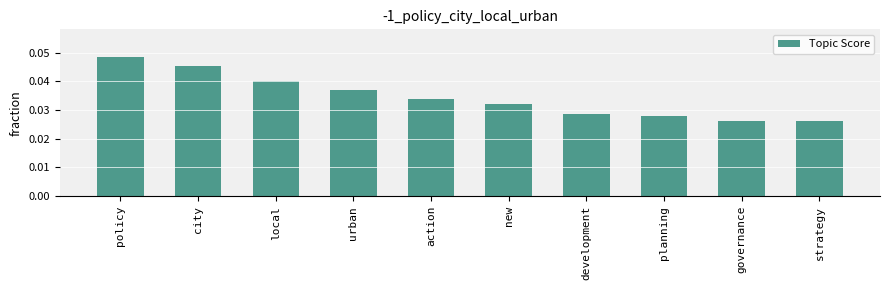

How many bars are there in total?

10